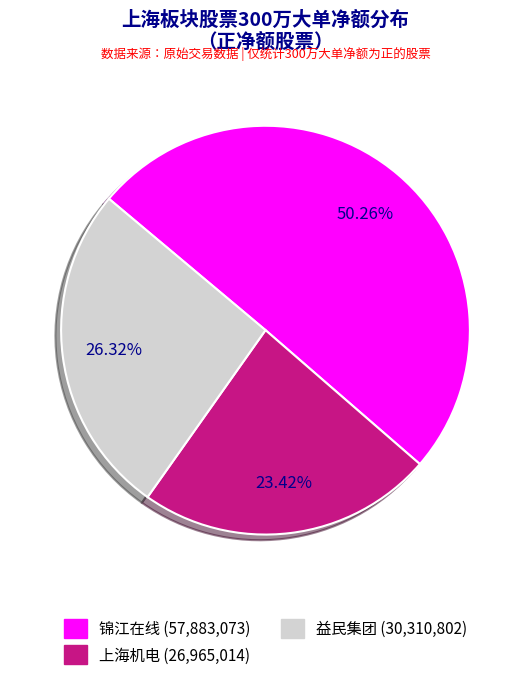

Which has a higher value, 锦江在线 (57,883,073) or 上海机电 (26,965,014)?

锦江在线 (57,883,073)